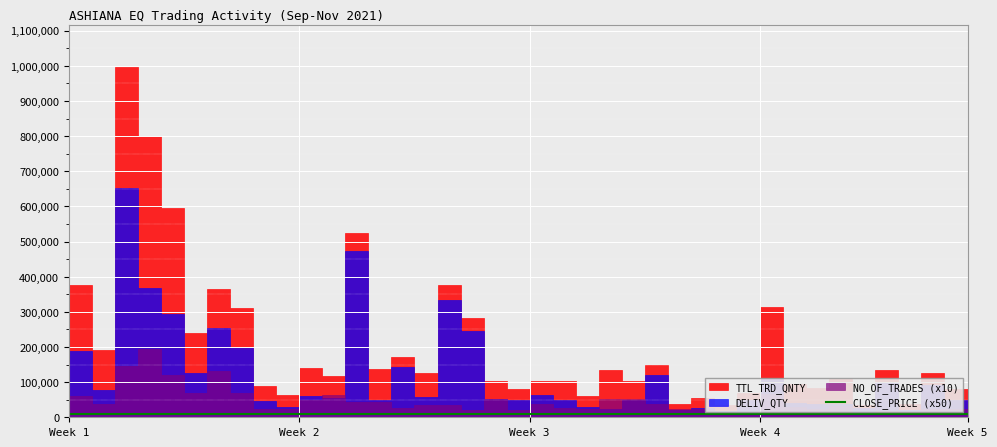

What is the difference between the values at 11 and 20?

410.0